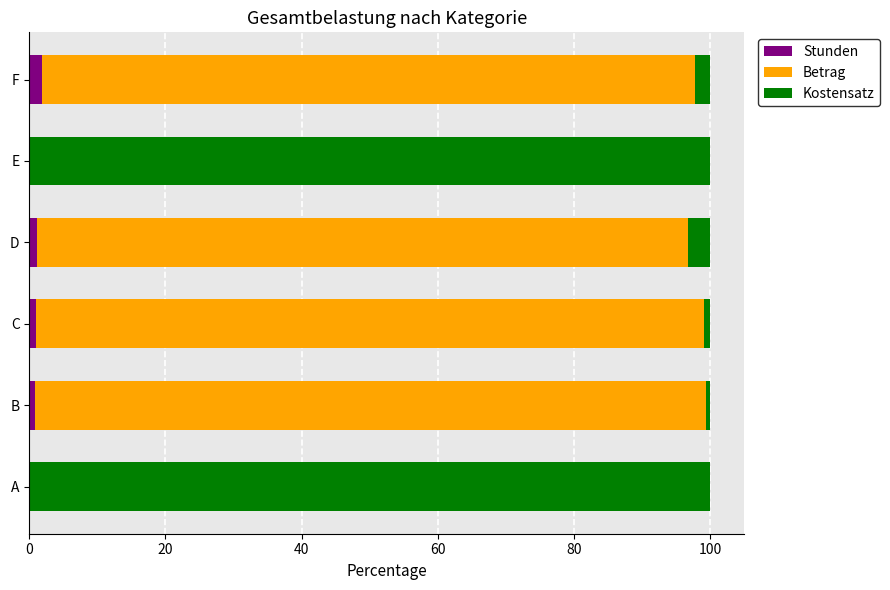

What is the sum of all Stunden values?

4.9